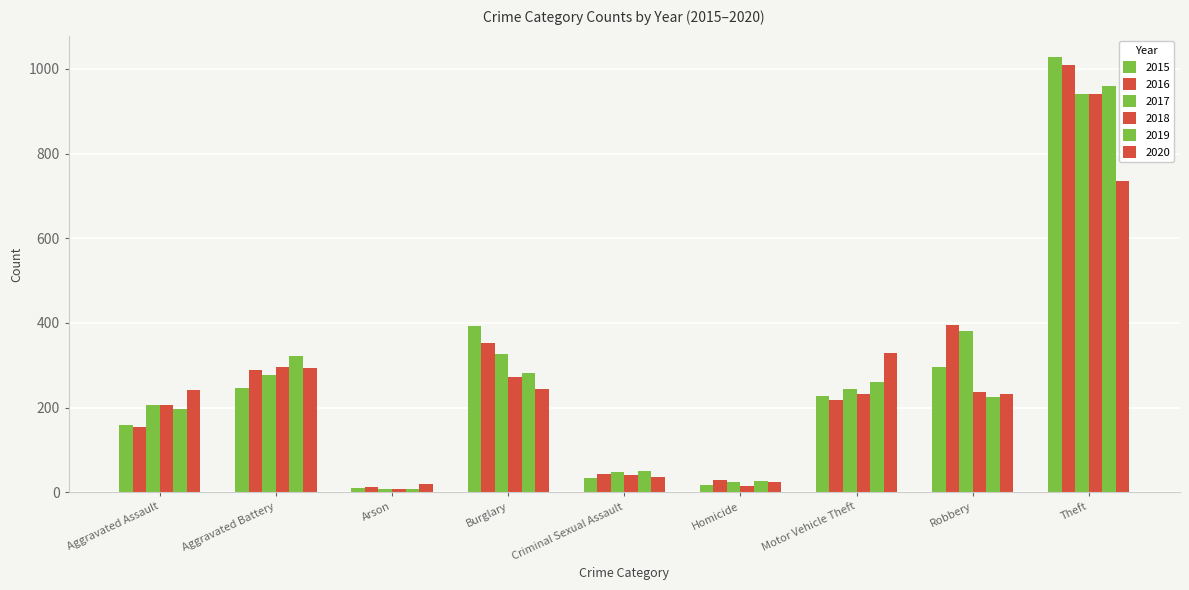

Which category has the highest value across all series?

Theft